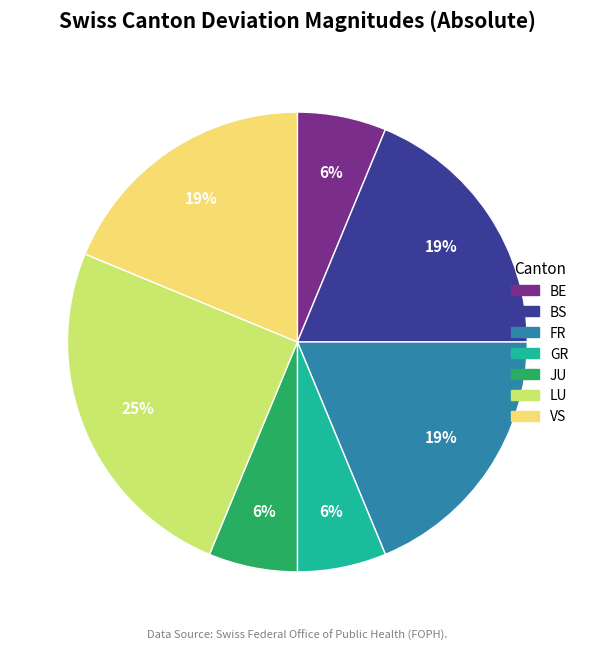

To the nearest percent, what is the average slice percentage?

14%